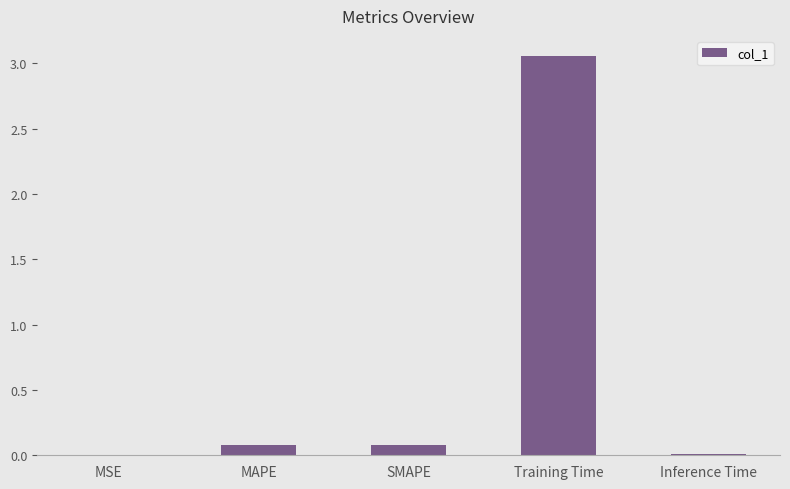

Which has a higher value, MAPE or Inference Time?

MAPE